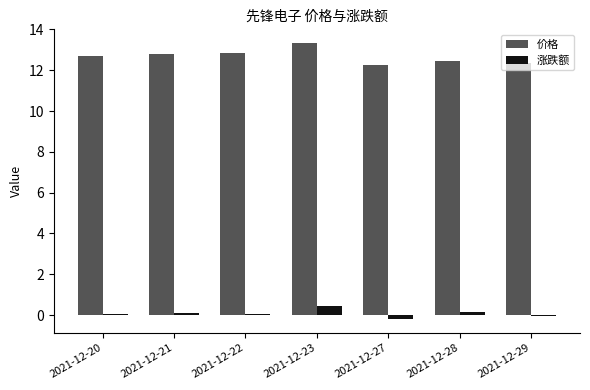

How many data points does each series have?

7